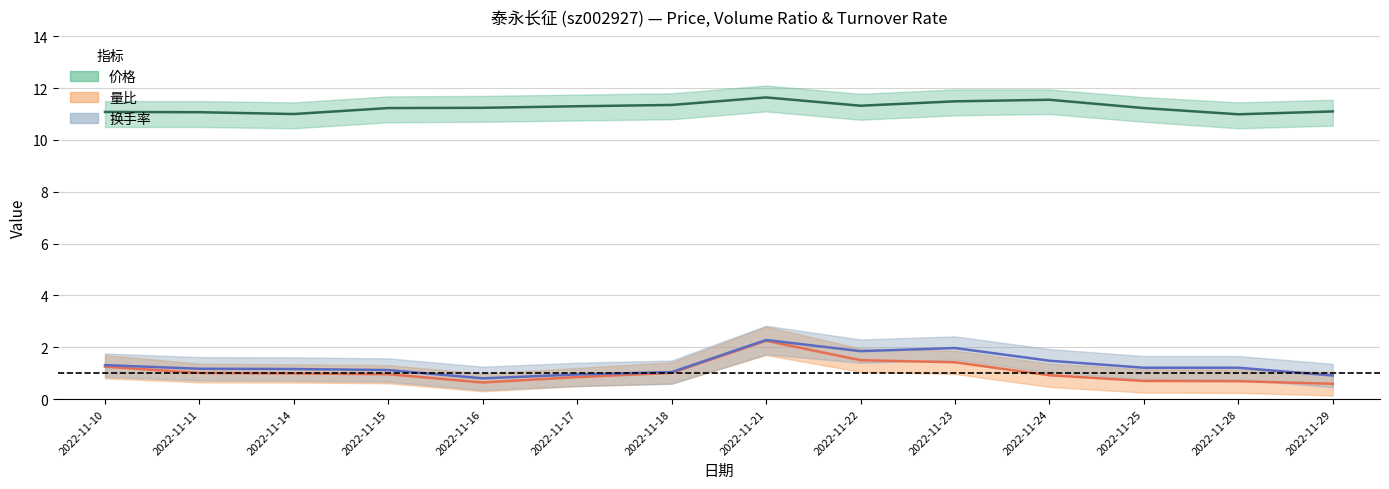

What is the total value across all series at 2022-11-21?

16.2